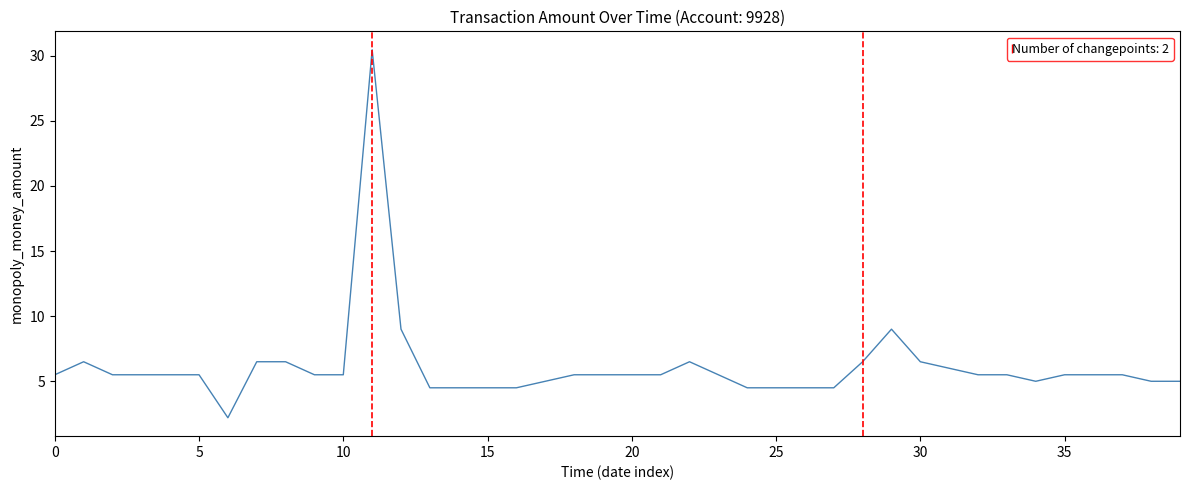

What is the smallest value displayed?

2.2